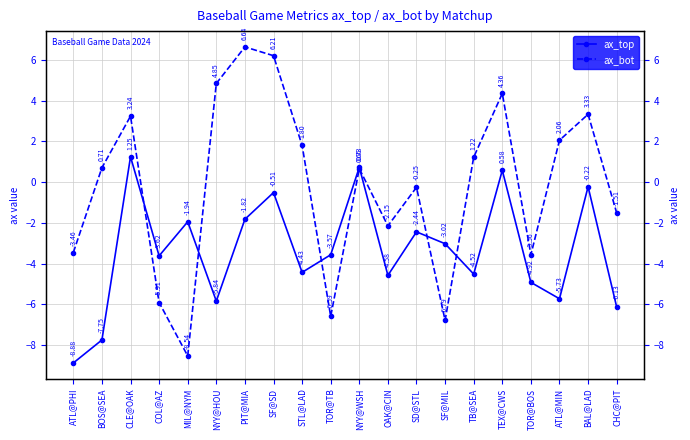

How many series are shown in this chart?

2